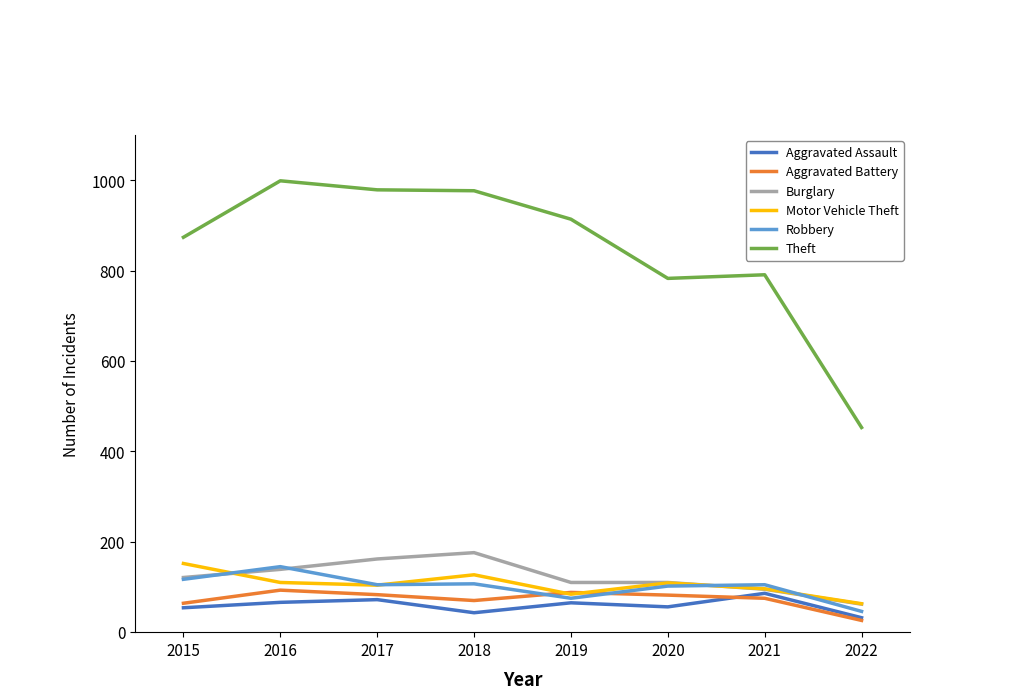

What is the total value across all series at 2017?

1505